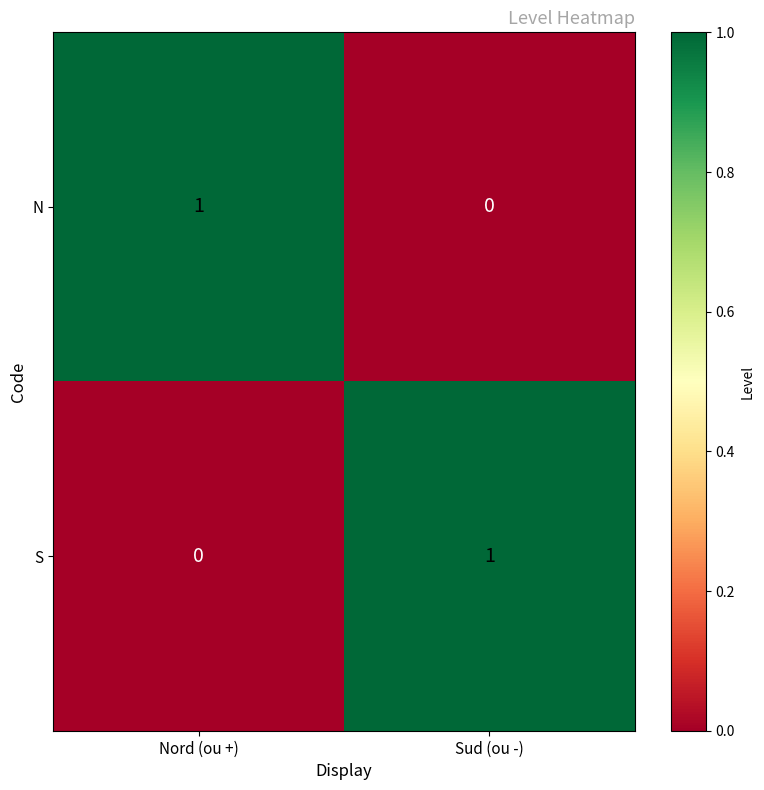

List the labels in order of S value, smallest first.

Nord (ou +), Sud (ou -)